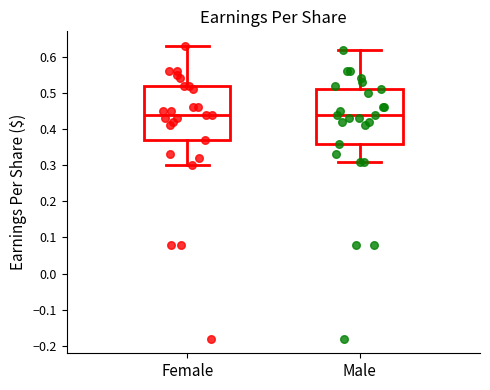

Reading left to right, transcribe this box plot: for each box, give where its median line is, the range the box spans, and where its two whiskers end, as read against the y-axis. The values are not printed on the chart, so give them approximately, as read against the axis.

Female: median 0.44, box 0.37 to 0.52, whiskers 0.30 to 0.63
Male: median 0.44, box 0.36 to 0.51, whiskers 0.31 to 0.62